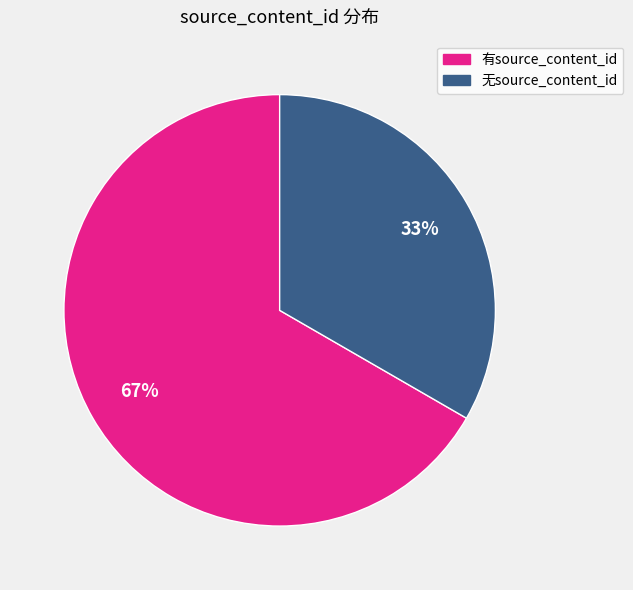

To the nearest percent, what is the average slice percentage?

50%